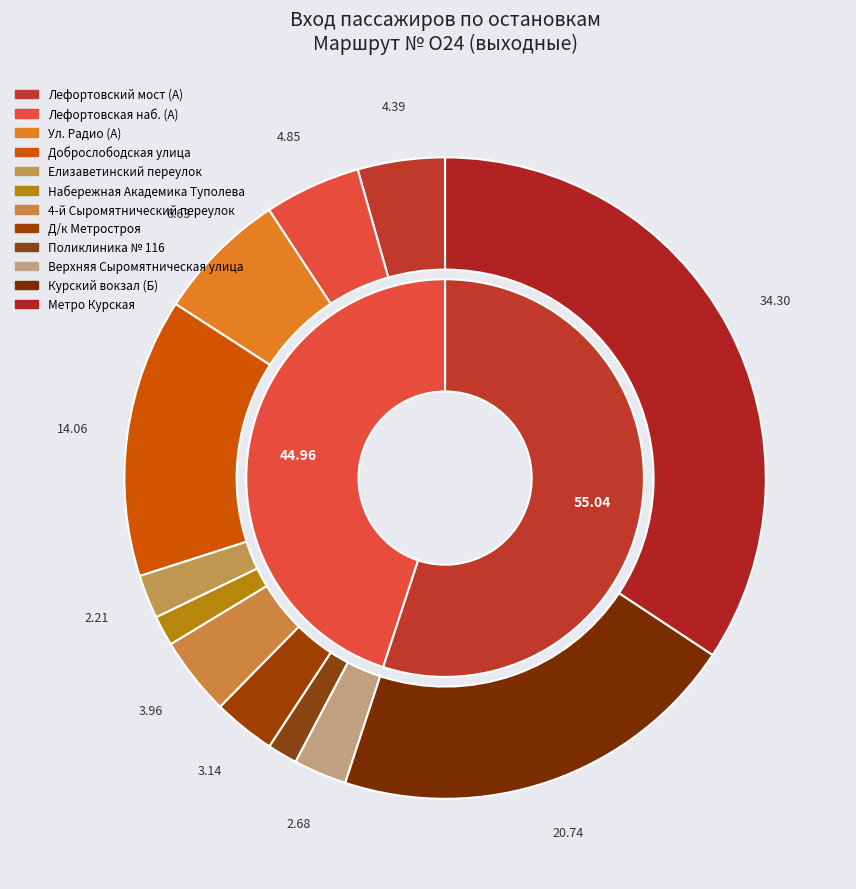

Is it true that Лефортовская наб. (А) is 5% of the pie?

True